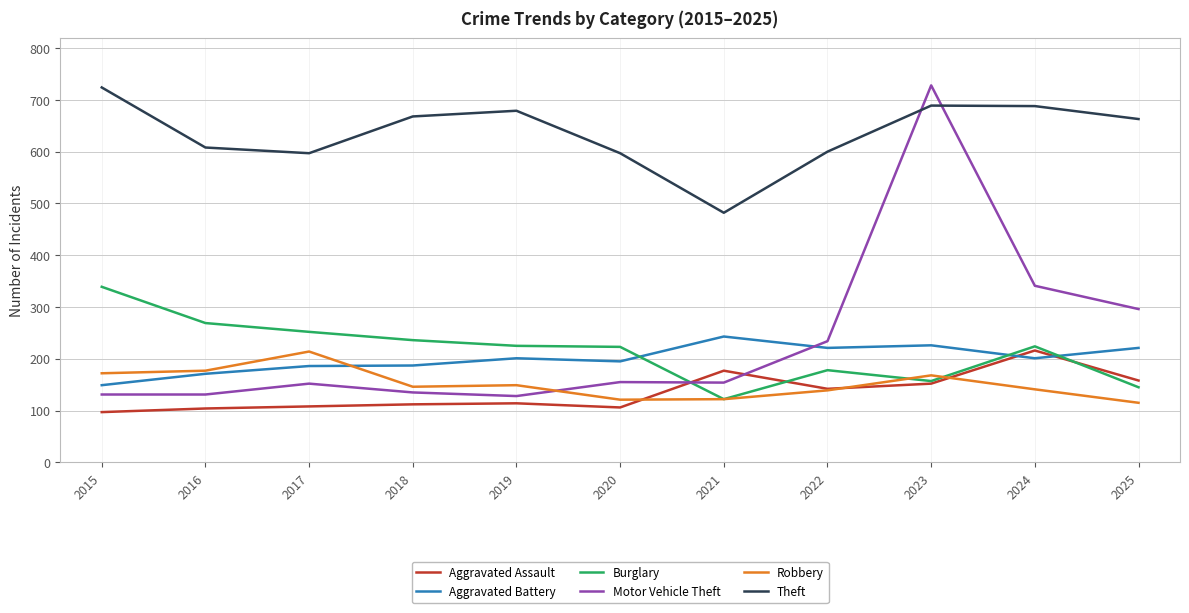

Which series has the largest total across all categories?

Theft